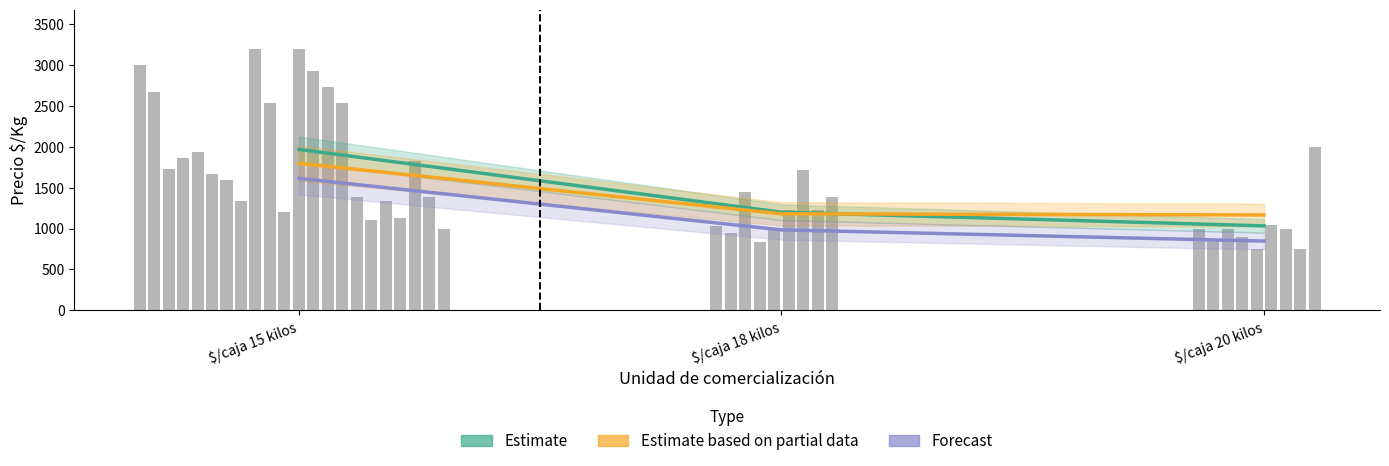

What is the maximum value for Estimate based on partial data?

1798.6